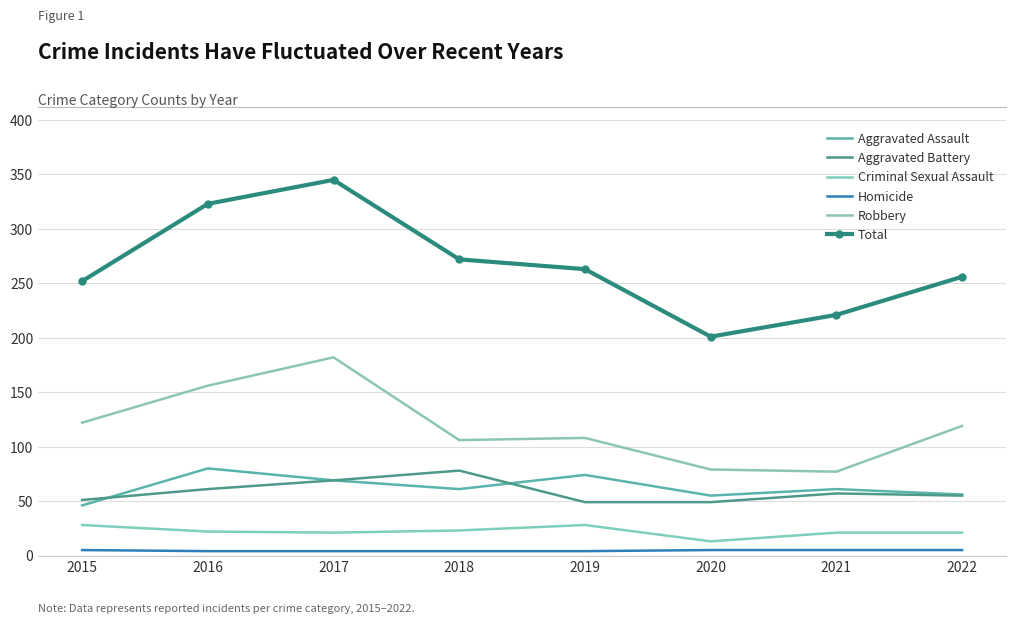

How many data points does each series have?

8